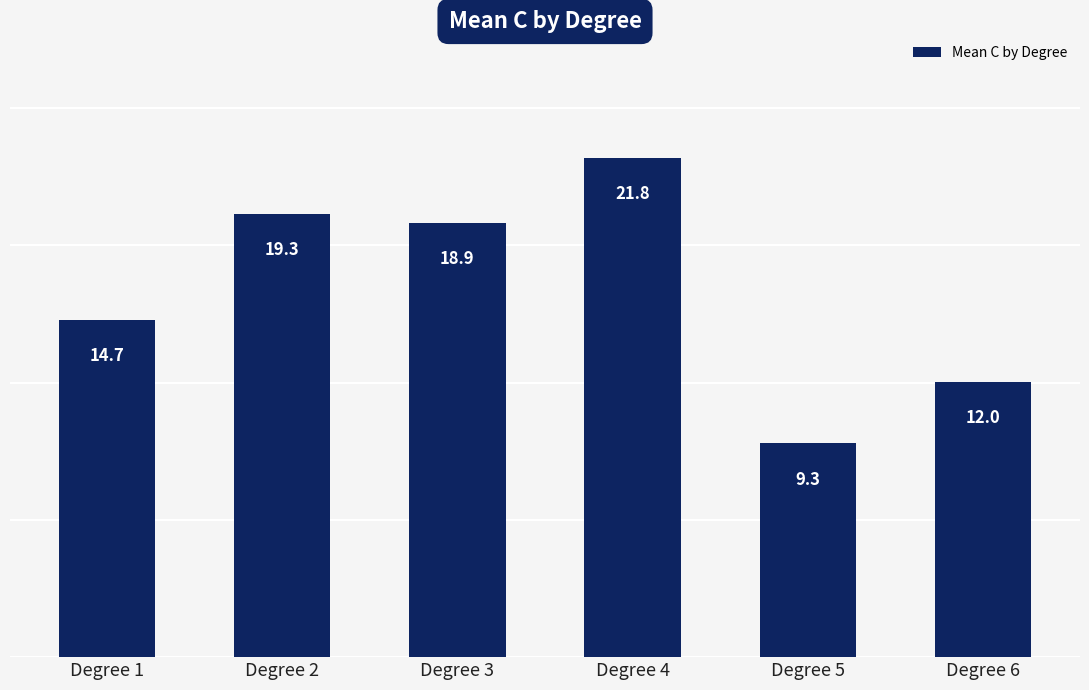

What is the average value?

16.0